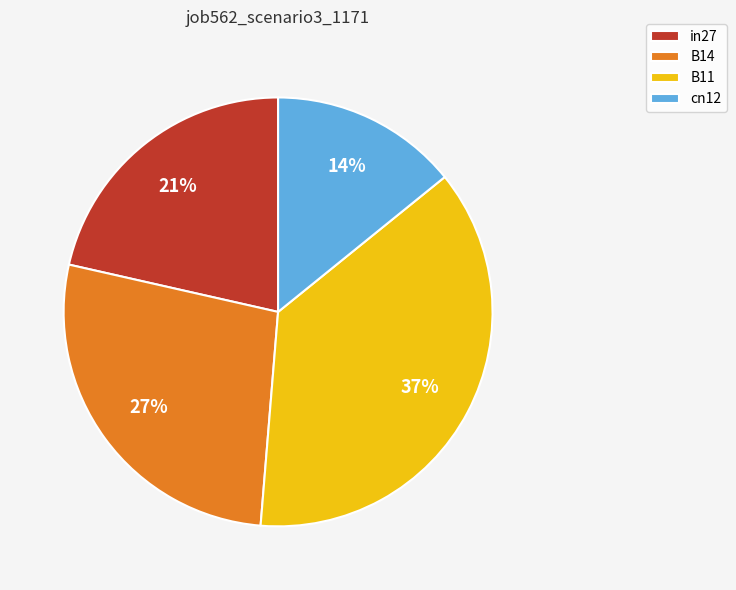

Which has a higher value, cn12 or B14?

B14